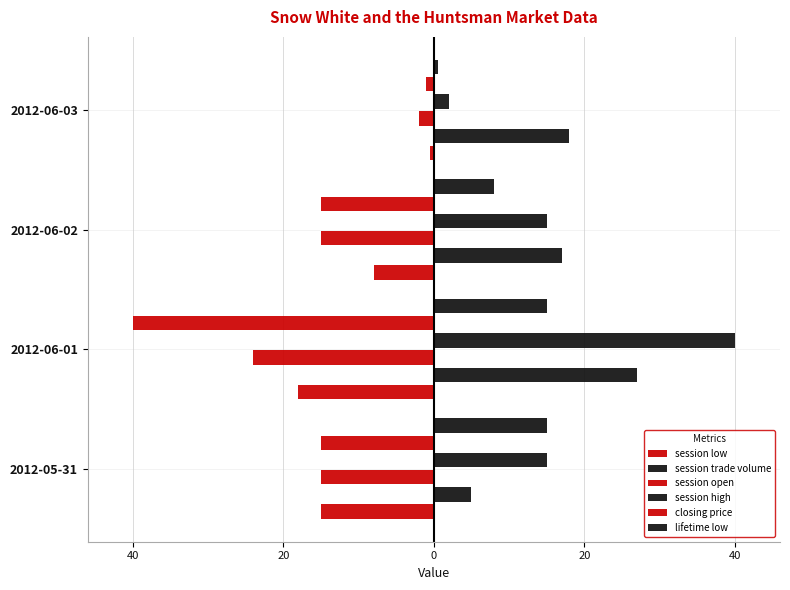

How many data points does each series have?

4